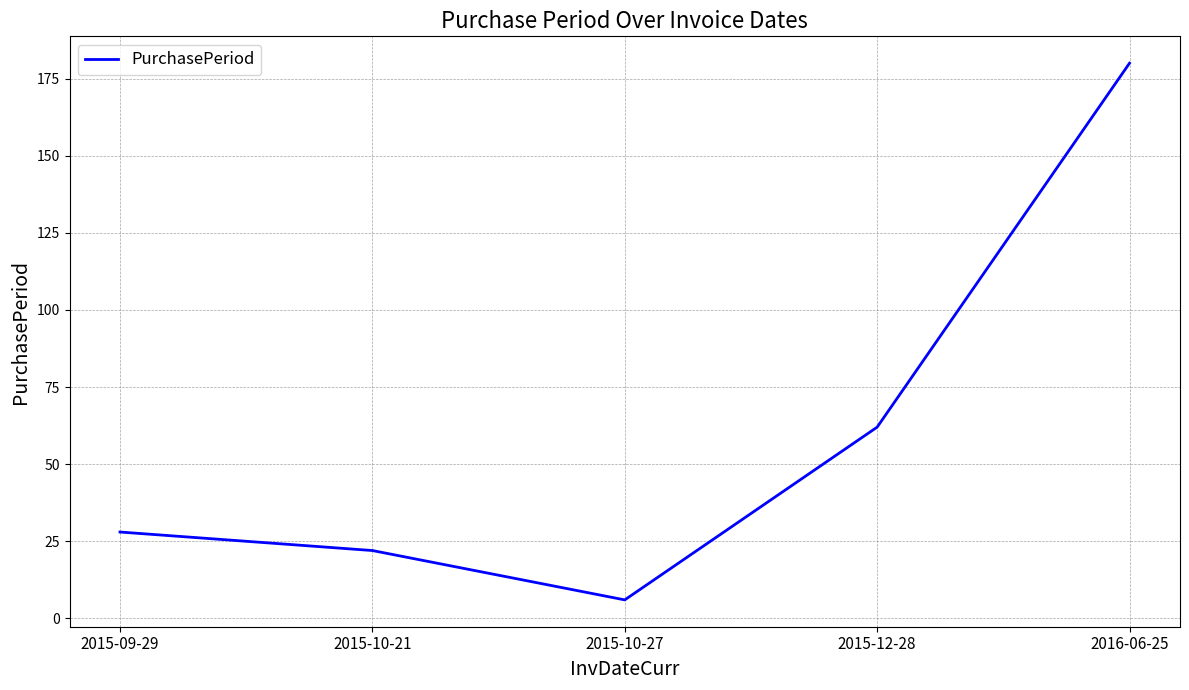

At which category does the data reach its first local valley?

2015-10-27